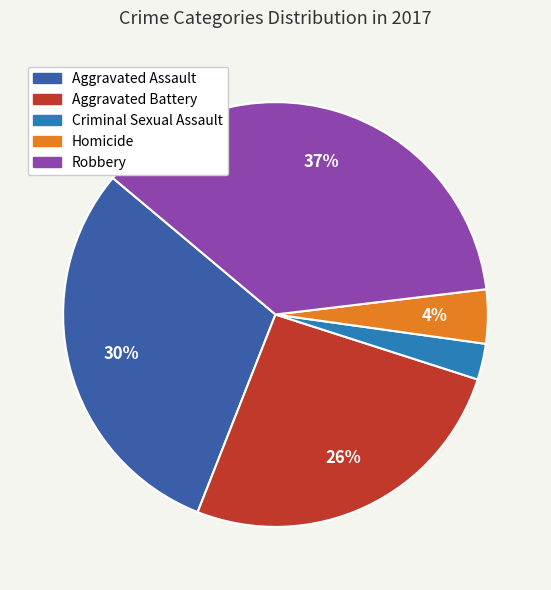

Combined, do Homicide and Criminal Sexual Assault account for over 50%?

No